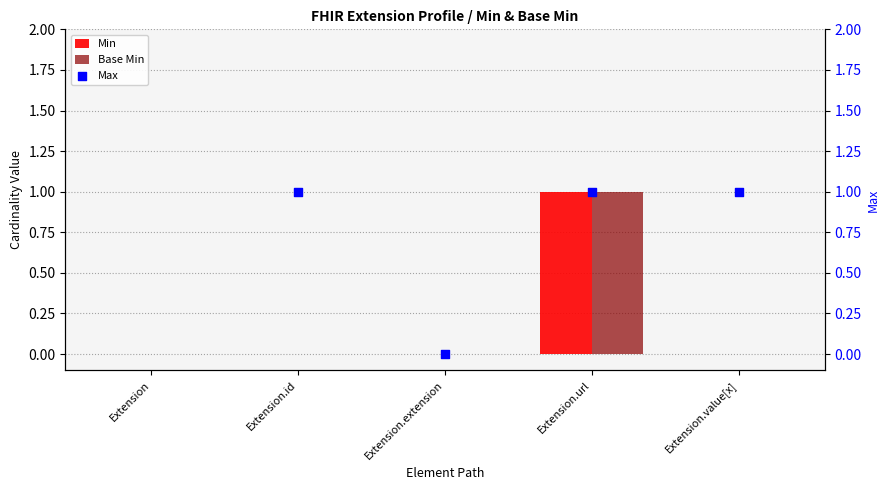

True or false: Min has a value of 1 at Extension.url.

True